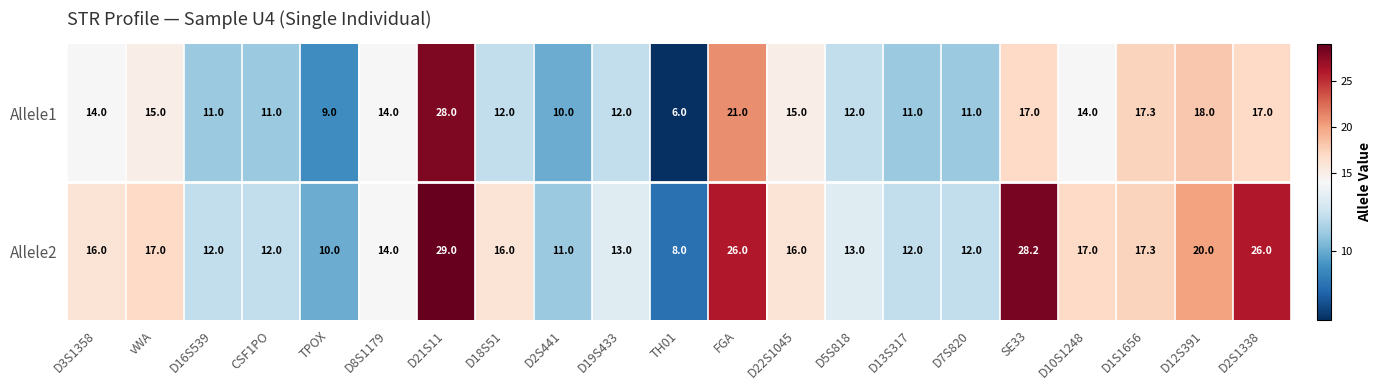

Where is Allele2 nearest to the value 18?

D1S1656